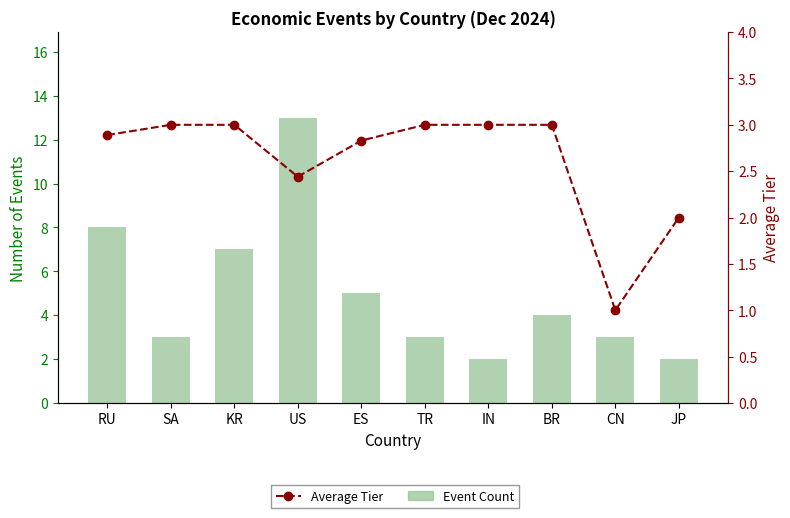

What are all the series names shown in the legend?

Event Count, Average Tier